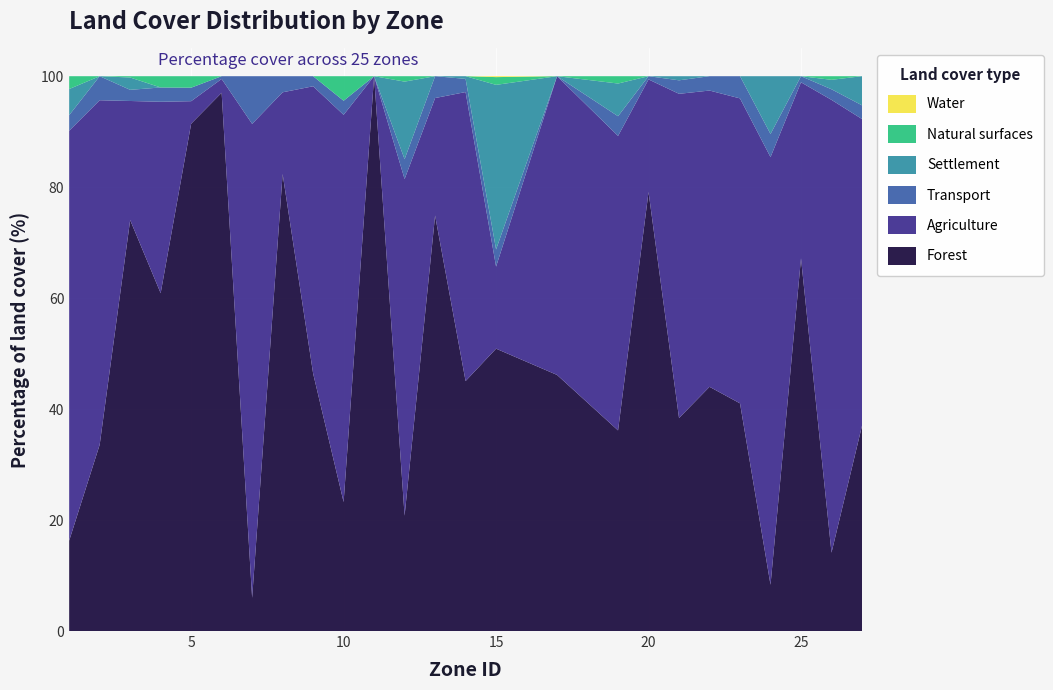

Reading left to right, what are all the values shown in this chart?

Forest: 16.3	33.6	74.1	60.9	91.4	97.0	6.0	82.4	46.4	23.2	100.0	20.8	74.9	45.1	50.9	46.2	36.2	79.1	38.4	44.0	41.0	8.3	67.2	14.1	37.0
Agriculture: 73.9	62.1	21.5	34.5	4.1	2.5	85.4	14.7	51.8	69.8	0.0	60.7	21.2	52.1	14.8	53.8	53.1	20.3	58.4	53.4	55.0	77.1	31.7	81.6	55.3
Transport: 2.8	4.3	2.0	2.6	2.4	0.5	8.6	2.9	1.8	2.5	0.0	3.6	3.9	2.4	3.1	0.0	3.5	0.6	2.4	2.6	4.0	4.2	1.1	1.9	2.5
Settlement: 4.7	0.0	2.2	0.0	0.0	0.0	0.0	0.0	0.0	0.0	0.0	14.0	0.0	0.5	29.7	0.0	5.9	0.0	0.7	0.0	0.0	10.4	0.0	1.7	5.3
Natural surfaces: 2.3	0.0	0.2	2.0	2.1	0.0	0.0	0.0	0.0	4.4	0.0	1.0	0.0	0.0	1.4	0.0	1.3	0.0	0.0	0.0	0.0	0.0	0.0	0.7	0.0
Water: 0.0	0.0	0.0	0.0	0.0	0.0	0.0	0.0	0.0	0.0	0.0	0.0	0.0	0.0	0.2	0.0	0.0	0.0	0.0	0.0	0.0	0.0	0.0	0.0	0.0